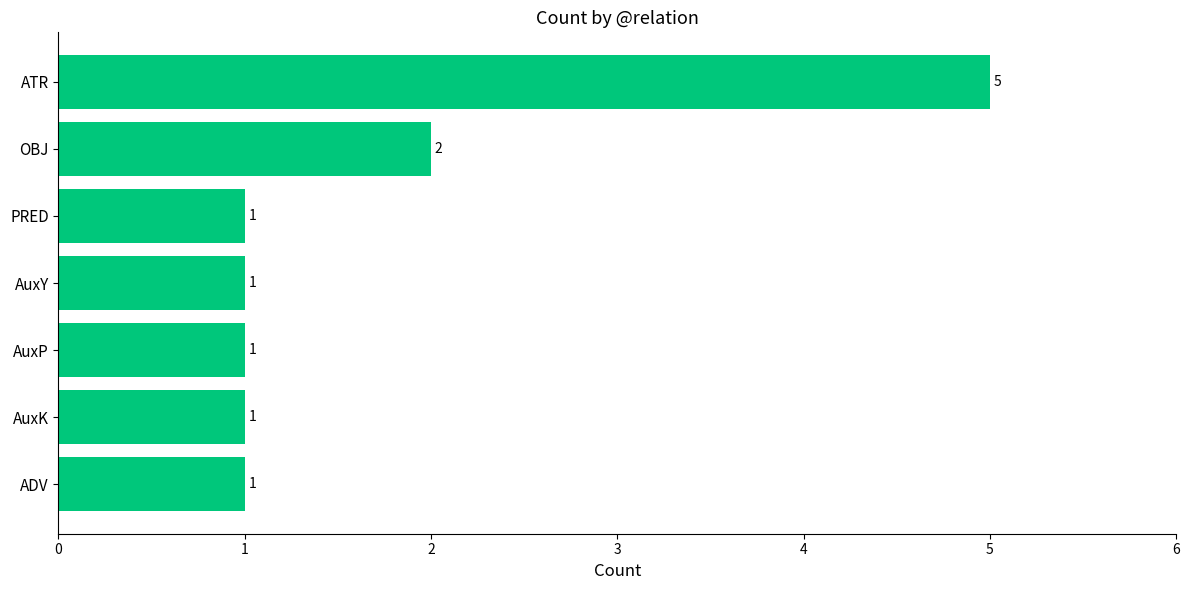

What is the difference between the values at AuxK and ATR?

4